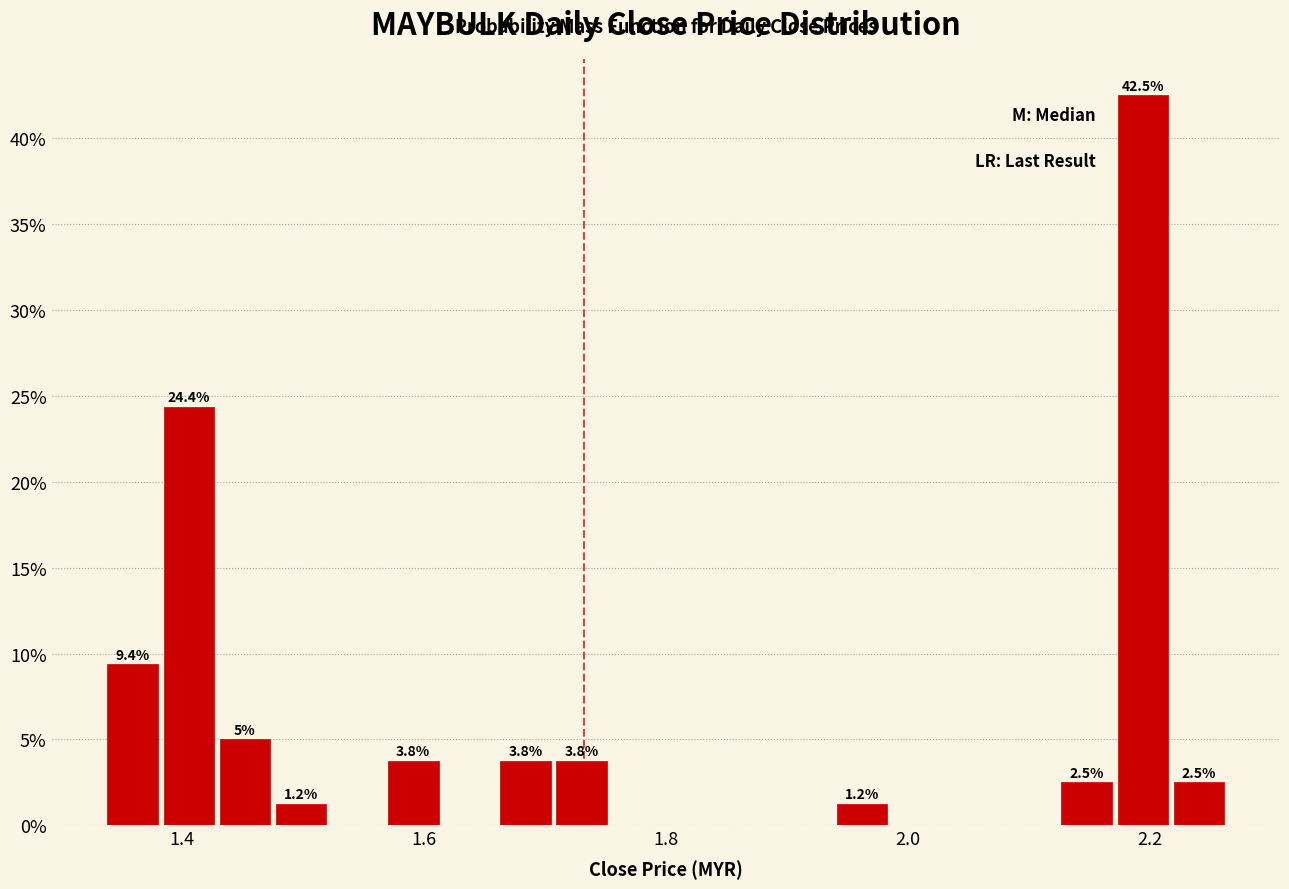

Around what value on the x-axis is the tallest bar? Give the approximate position of its centre, as read against the axis.

2.20